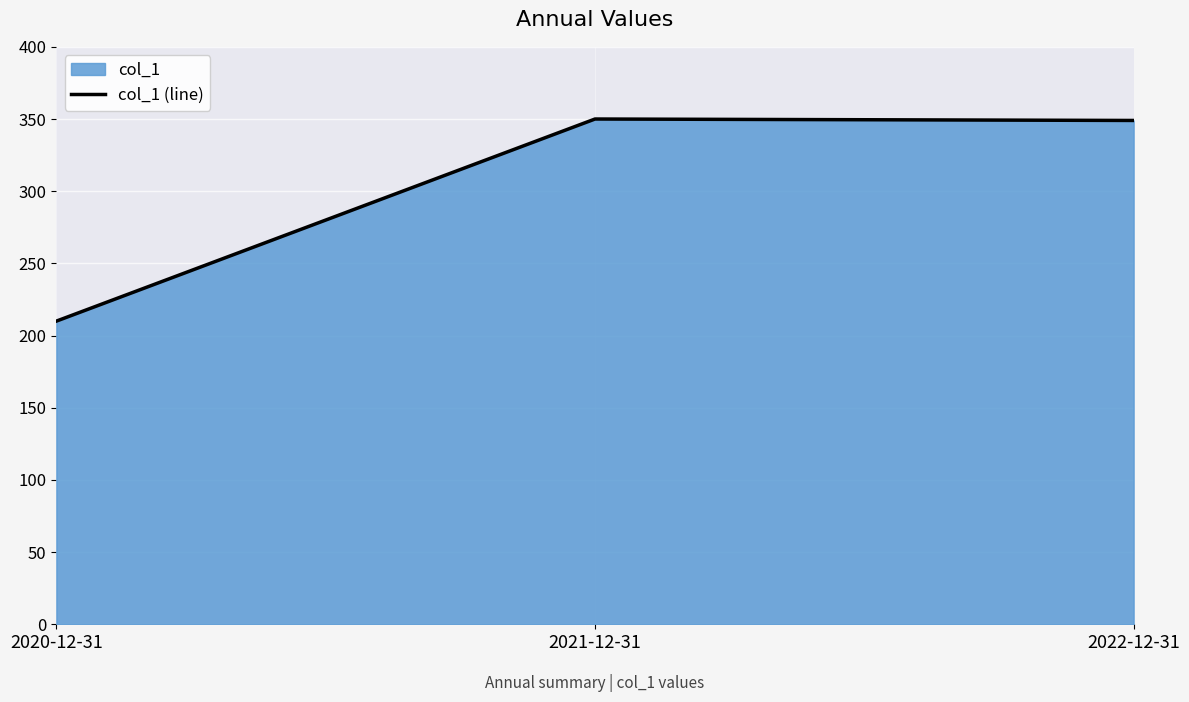

How many data points are less than 349?

1